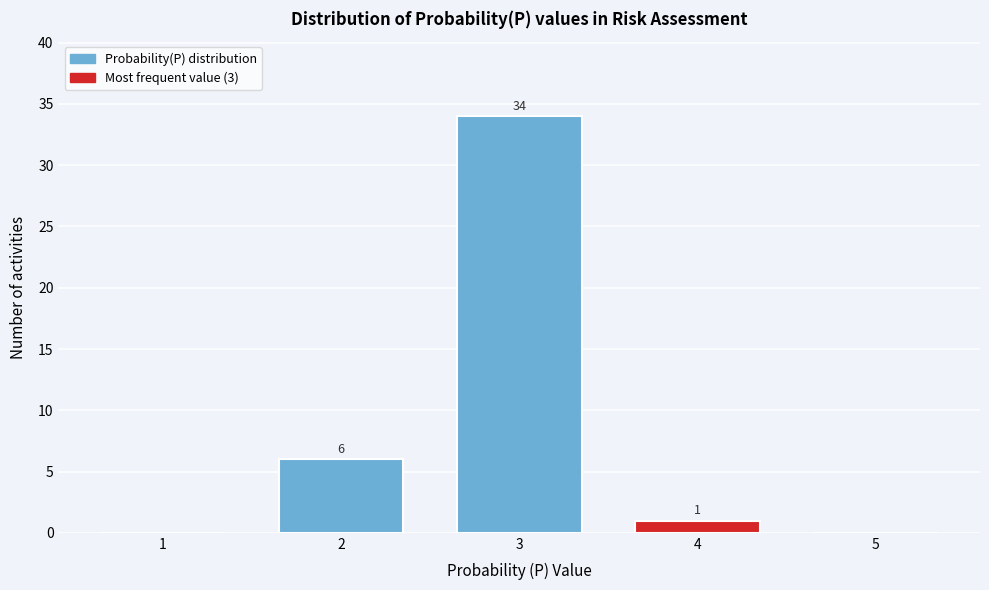

Which range on the x-axis has the tallest bar?

2.5 to 3.5